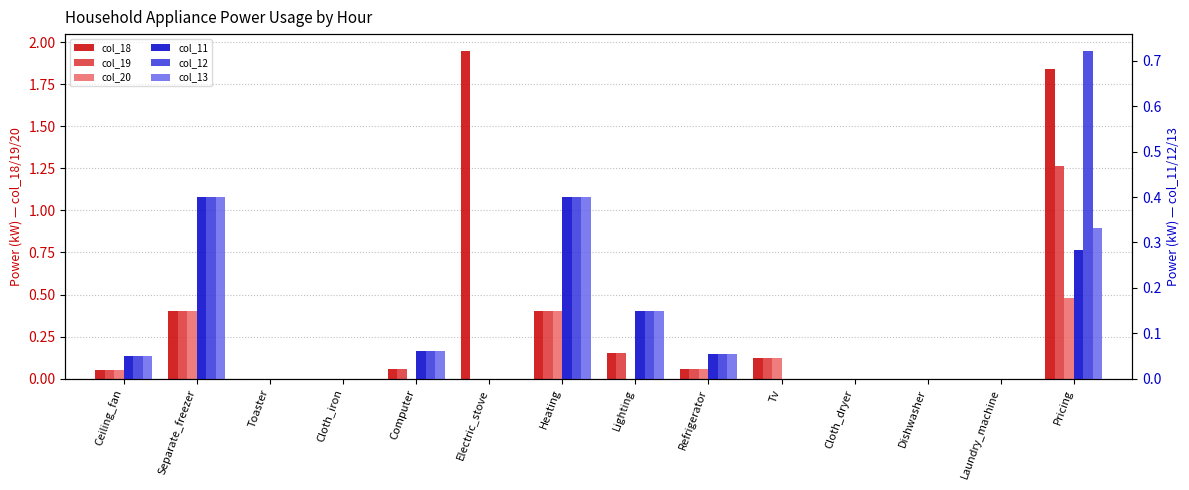

How many groups of bars are there?

14